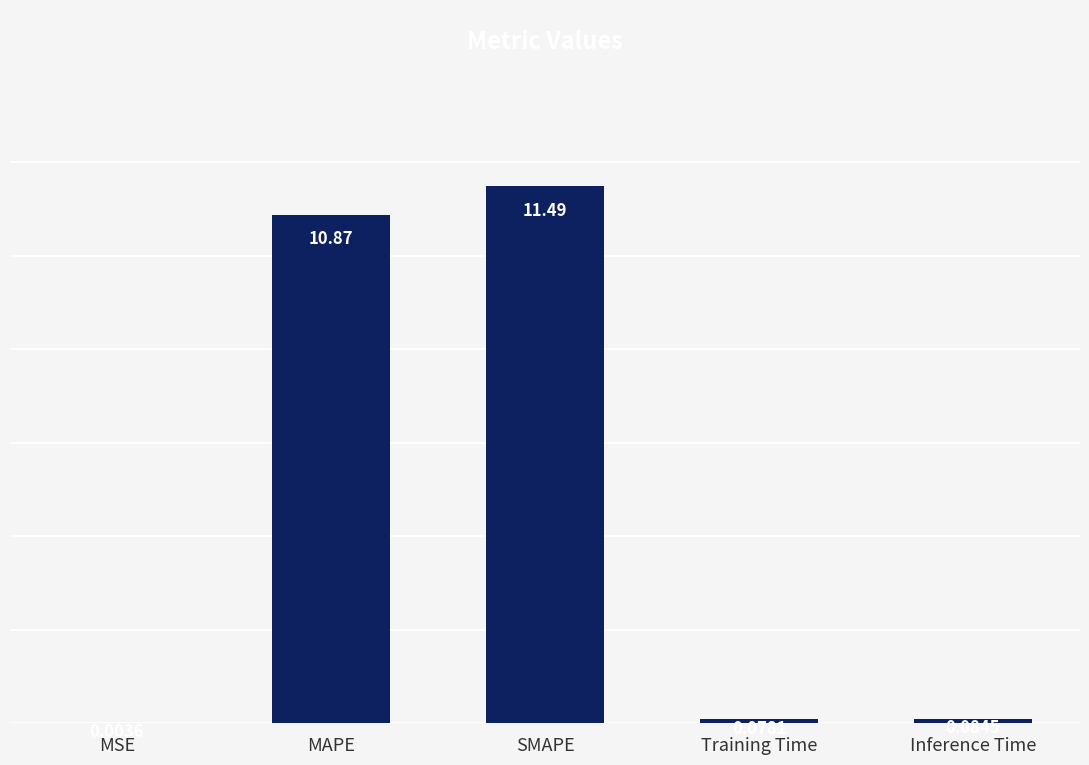

Which label corresponds to the largest value in the chart?

SMAPE